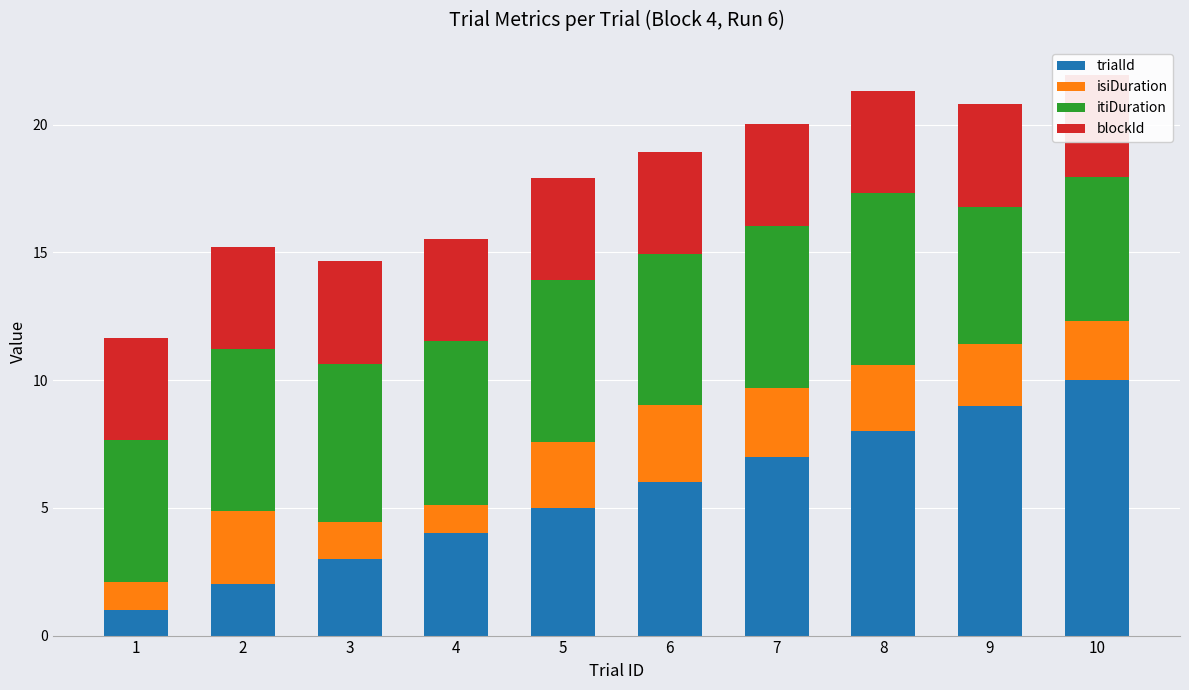

How many bars are there in total?

40